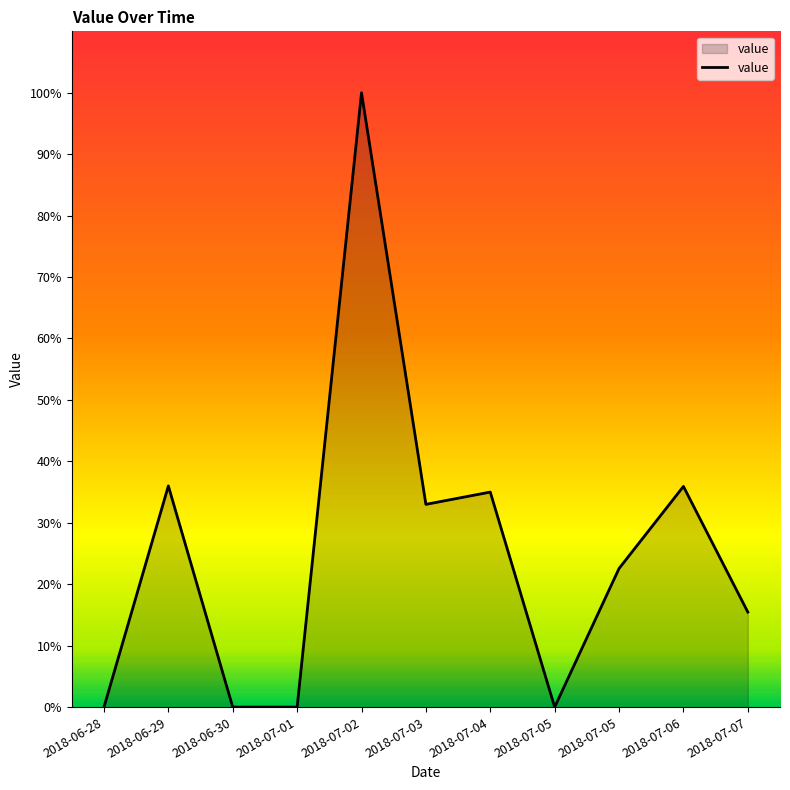

What is the label of the 7th point from the left?

2018-07-04